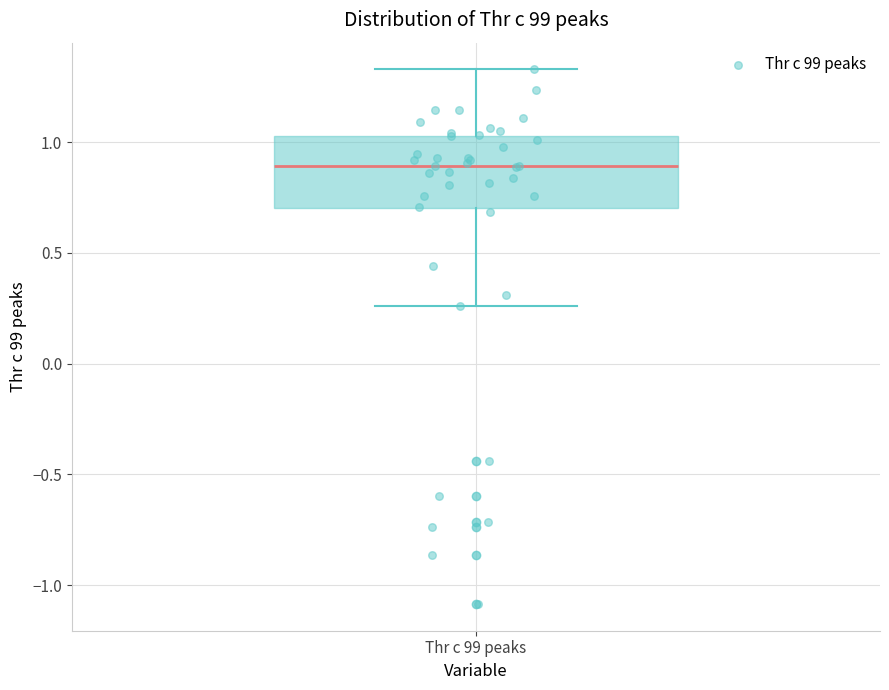

Where does the median line of the box for Thr c 99 peaks sit on the y-axis? The values are not printed on the chart, so give them approximately, as read against the axis.

0.90